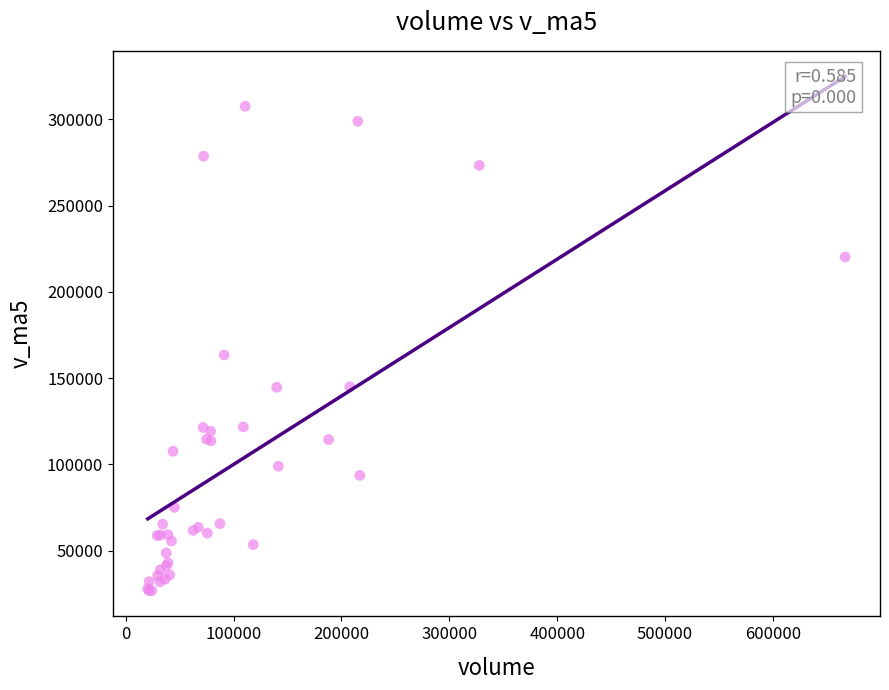

What Y value in the scatter plot is closest to 167204?

163446.5